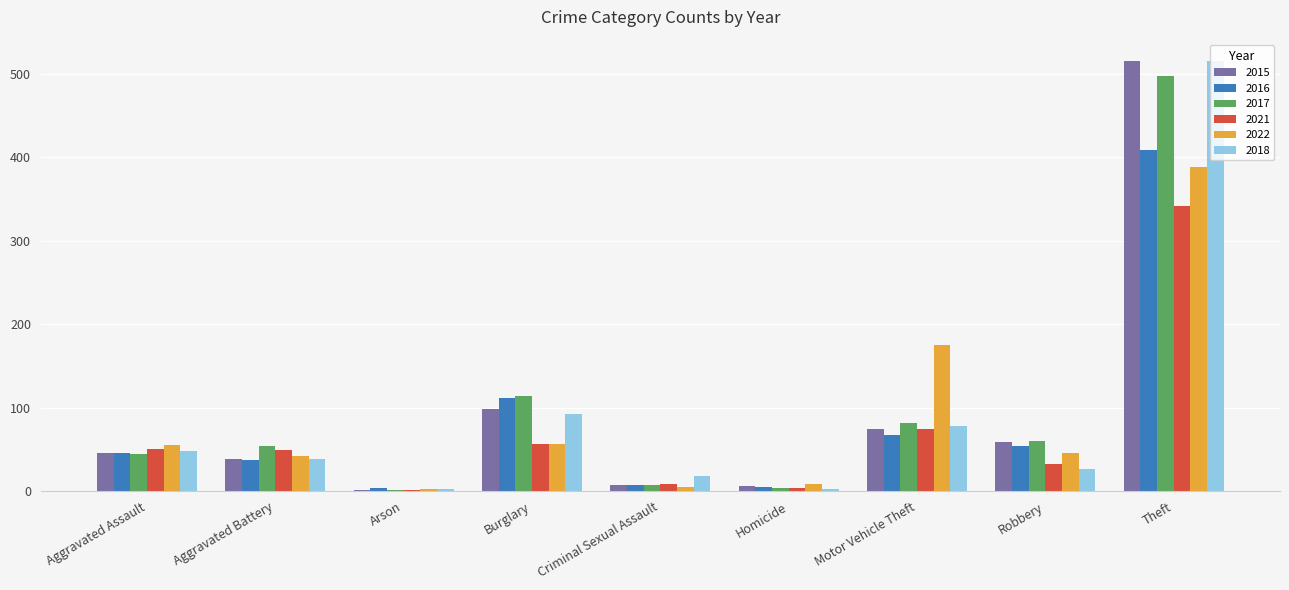

Is it true that 2015 equals 911 at Theft?

False